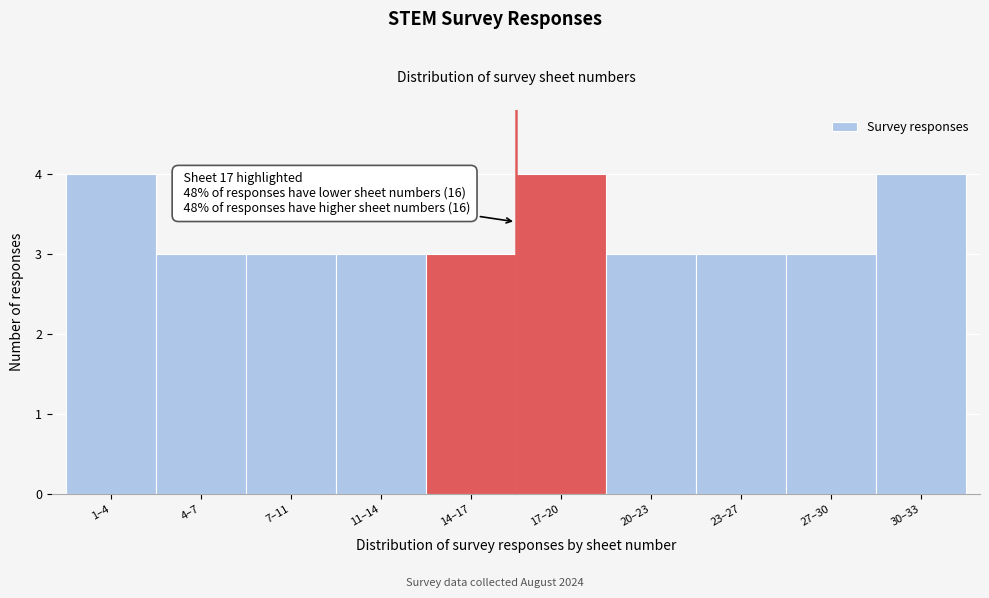

Reading right to left, list all the values displayed in this chart.

4	3	3	3	4	3	3	3	3	4